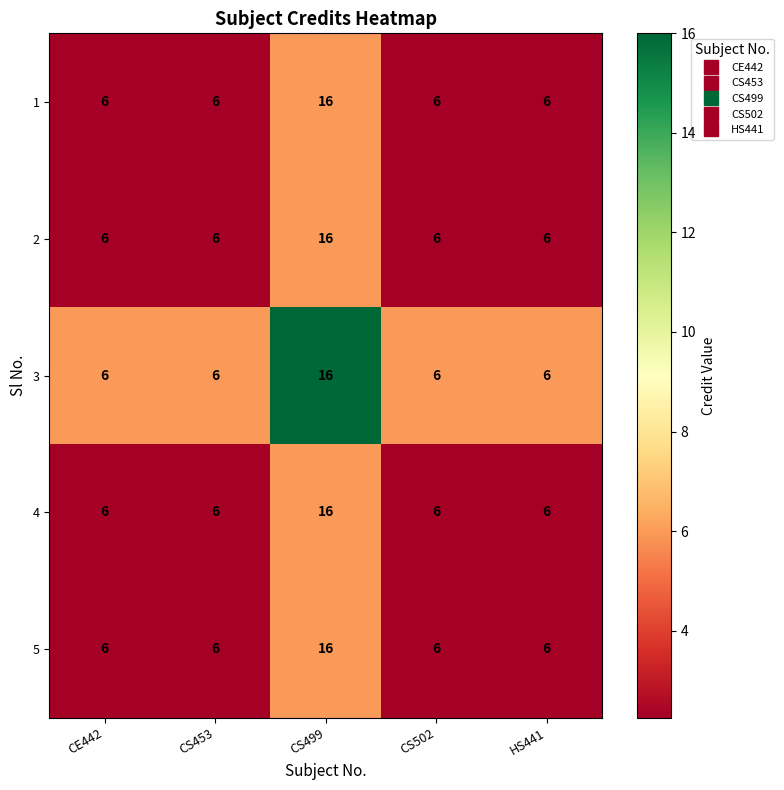

Count the 5 values in the range 6 to 7.

4